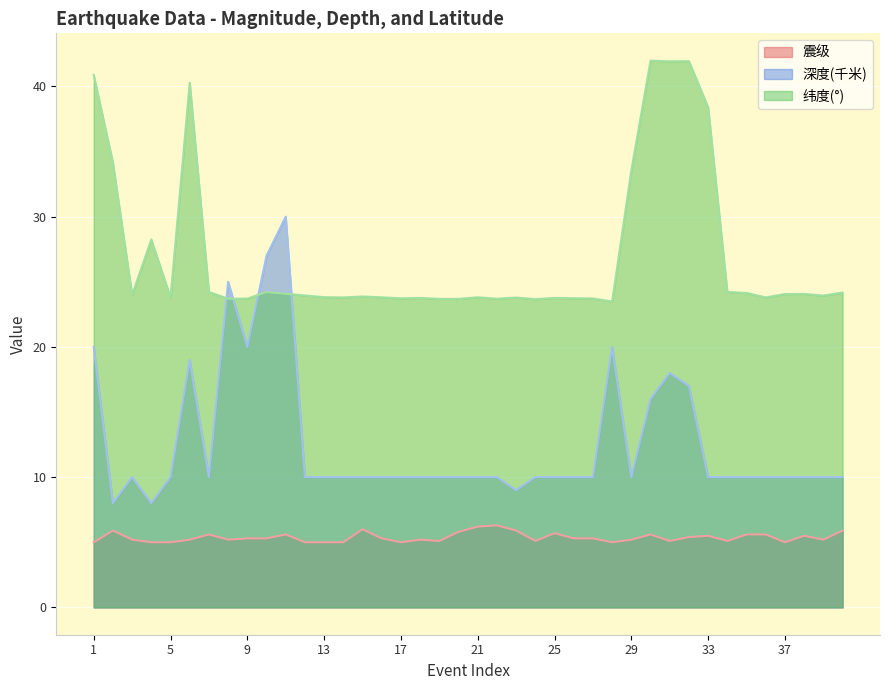

What is the difference between the maximum and minimum values in the 深度(千米) series?

22.0